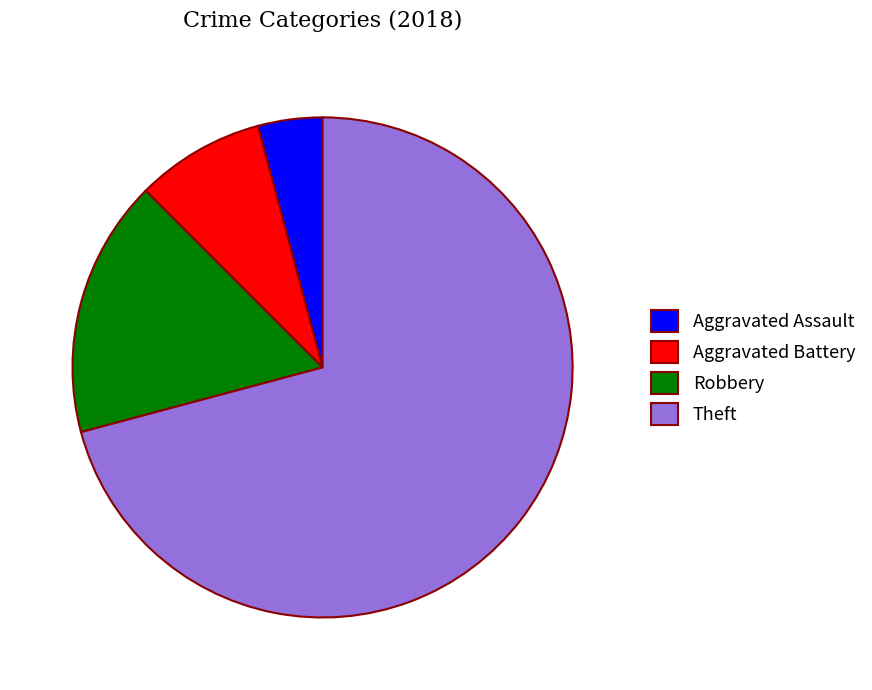

Do Aggravated Battery and Robbery together represent more than half of the pie?

No